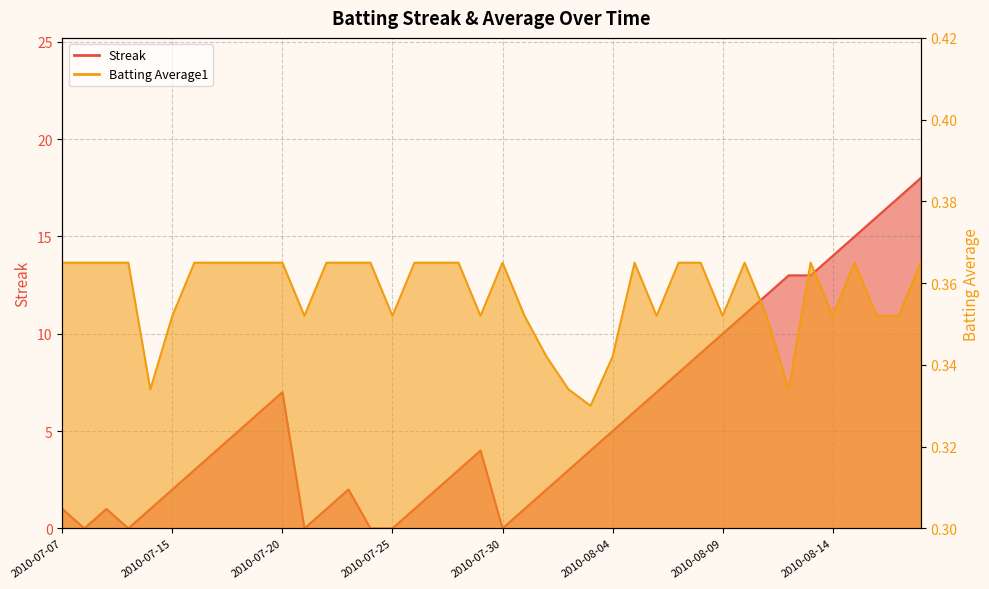

What is the total value across all series at 2010-08-15?

15.4